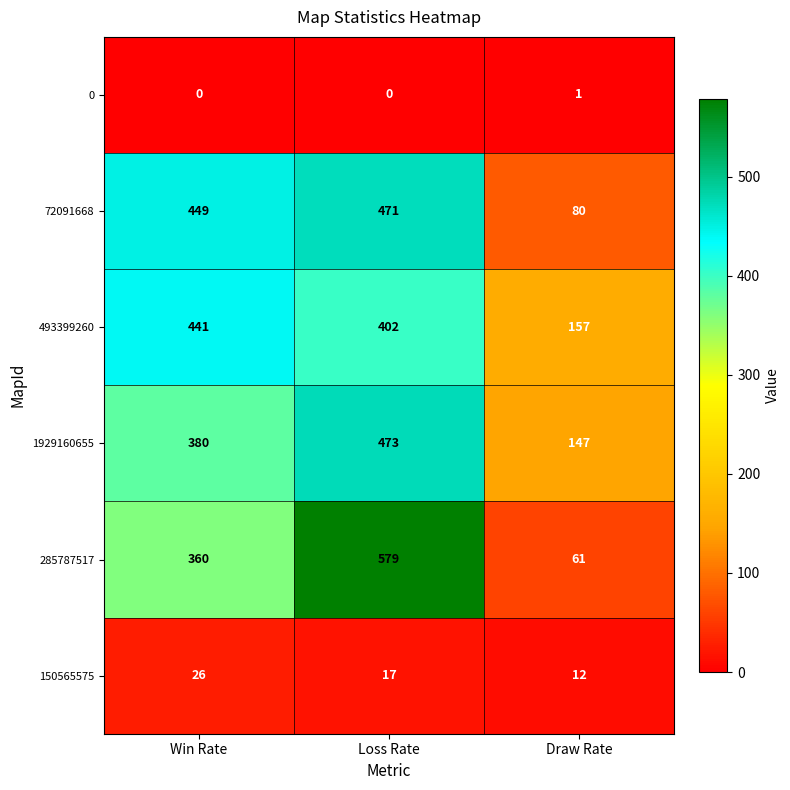

Reading right to left, what are all the values shown in this chart?

0: Draw Rate=1	Loss Rate=0	Win Rate=0
72091668: Draw Rate=80	Loss Rate=471	Win Rate=449
493399260: Draw Rate=157	Loss Rate=402	Win Rate=441
1929160655: Draw Rate=147	Loss Rate=473	Win Rate=380
285787517: Draw Rate=61	Loss Rate=579	Win Rate=360
150565575: Draw Rate=12	Loss Rate=17	Win Rate=26